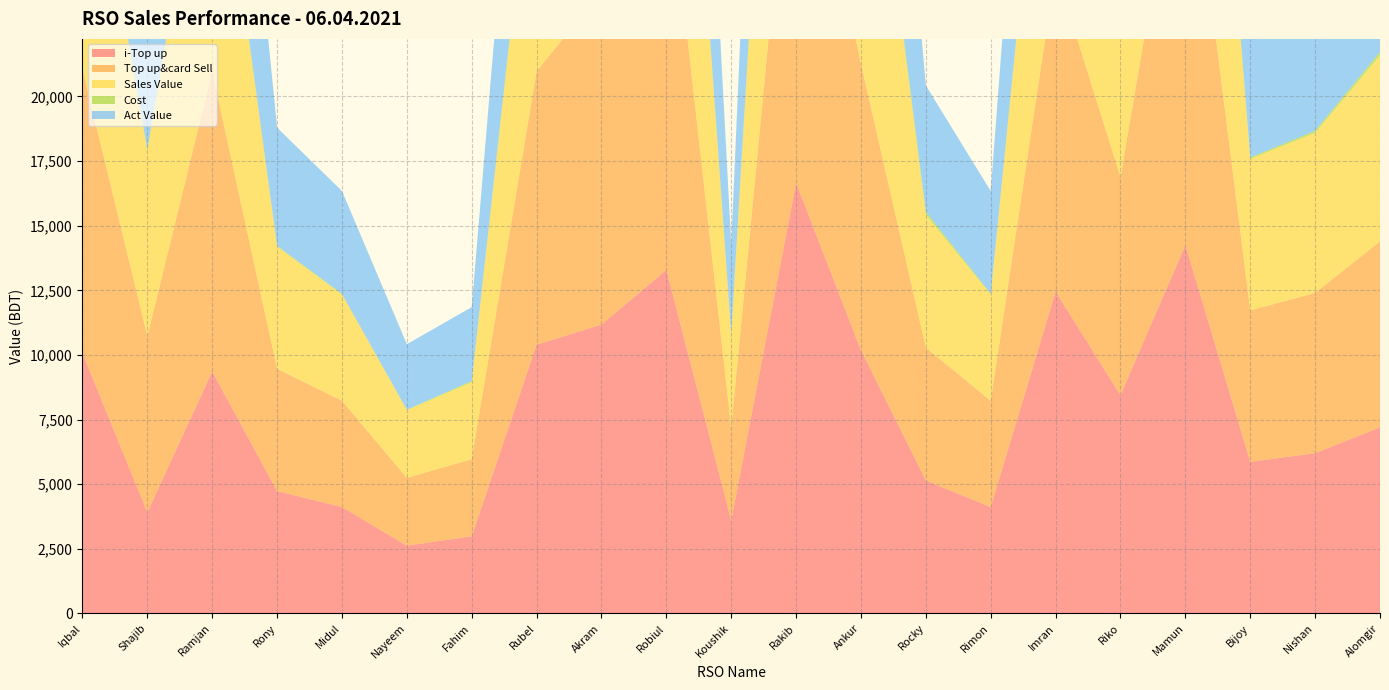

Reading right to left, what are all the values shown in this chart?

i-Top up: Alomgir=7198.0	Nishan=6198.0	Bijoy=5863.0	Mamun=14247.0	Riko=8439.0	Imran=12448.0	Rimon=4113.0	Rocky=5141.0	Ankur=10178.0	Rakib=16654.0	Koushik=3593.0	Robiul=13288.0	Akram=11173.0	Rubel=10396.0	Fahim=2983.0	Nayeem=2622.0	Midul=4114.0	Rony=4731.0	Ramjan=9356.0	Shajib=3911.0	Iqbal=10060.0
Top up&card Sell: Alomgir=7198.0	Nishan=6198.0	Bijoy=5863.0	Mamun=17347.0	Riko=8439.0	Imran=12448.0	Rimon=4113.0	Rocky=5141.0	Ankur=11078.0	Rakib=16654.0	Koushik=3593.0	Robiul=16228.0	Akram=12893.0	Rubel=10576.0	Fahim=2983.0	Nayeem=2622.0	Midul=4114.0	Rony=4731.0	Ramjan=11606.0	Shajib=6811.0	Iqbal=11000.0
Sales Value: Alomgir=7198.0	Nishan=6198.0	Bijoy=5863.0	Mamun=17347.0	Riko=8439.0	Imran=12448.0	Rimon=4113.0	Rocky=5141.0	Ankur=13898.0	Rakib=19328.0	Koushik=3593.0	Robiul=16228.0	Akram=14758.0	Rubel=10576.0	Fahim=2983.0	Nayeem=2622.0	Midul=4114.0	Rony=4731.0	Ramjan=11606.0	Shajib=7175.0	Iqbal=11182.0
Cost: Alomgir=130.0	Nishan=80.0	Bijoy=52.0	Mamun=120.0	Riko=80.0	Imran=150.0	Rimon=30.0	Rocky=120.0	Ankur=170.0	Rakib=500.0	Koushik=50.0	Robiul=112.0	Akram=120.0	Rubel=165.0	Fahim=45.0	Nayeem=19.0	Midul=21.0	Rony=30.0	Ramjan=137.0	Shajib=77.0	Iqbal=100.0
Act Value: Alomgir=6870.1	Nishan=5947.6	Bijoy=5649.8	Mamun=16750.0	Riko=8126.9	Imran=11955.7	Rimon=3969.9	Rocky=4879.6	Ankur=13423.4	Rakib=18370.0	Koushik=3444.2	Robiul=15669.7	Akram=14283.4	Rubel=10120.2	Fahim=2856.0	Nayeem=2530.9	Midul=3979.9	Rony=4570.9	Ramjan=11149.8	Shajib=6910.7	Iqbal=10779.5